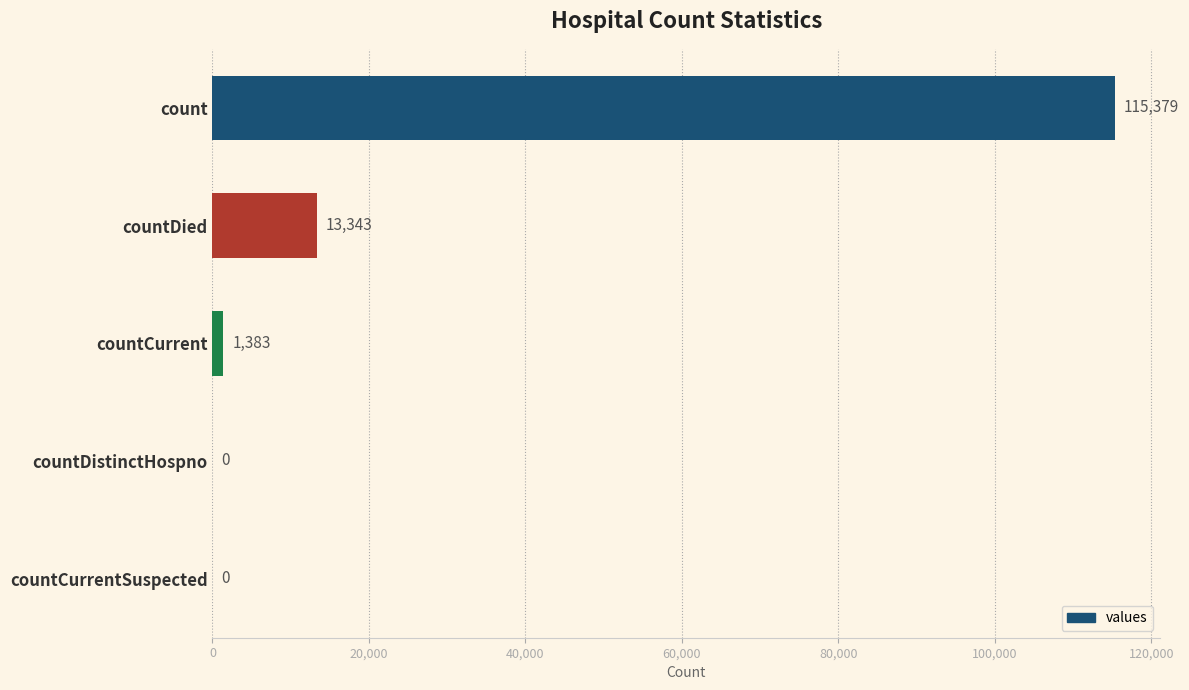

The value at countDied is 13343. True or false?

True